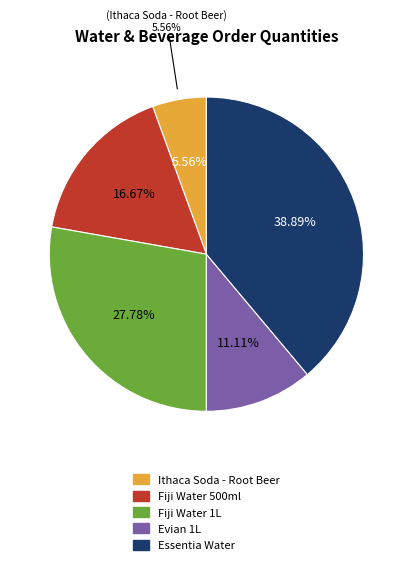

Rank the categories by value from lowest to highest.

Ithaca Soda - Root Beer, Evian 1L, Fiji Water 500ml, Fiji Water 1L, Essentia Water